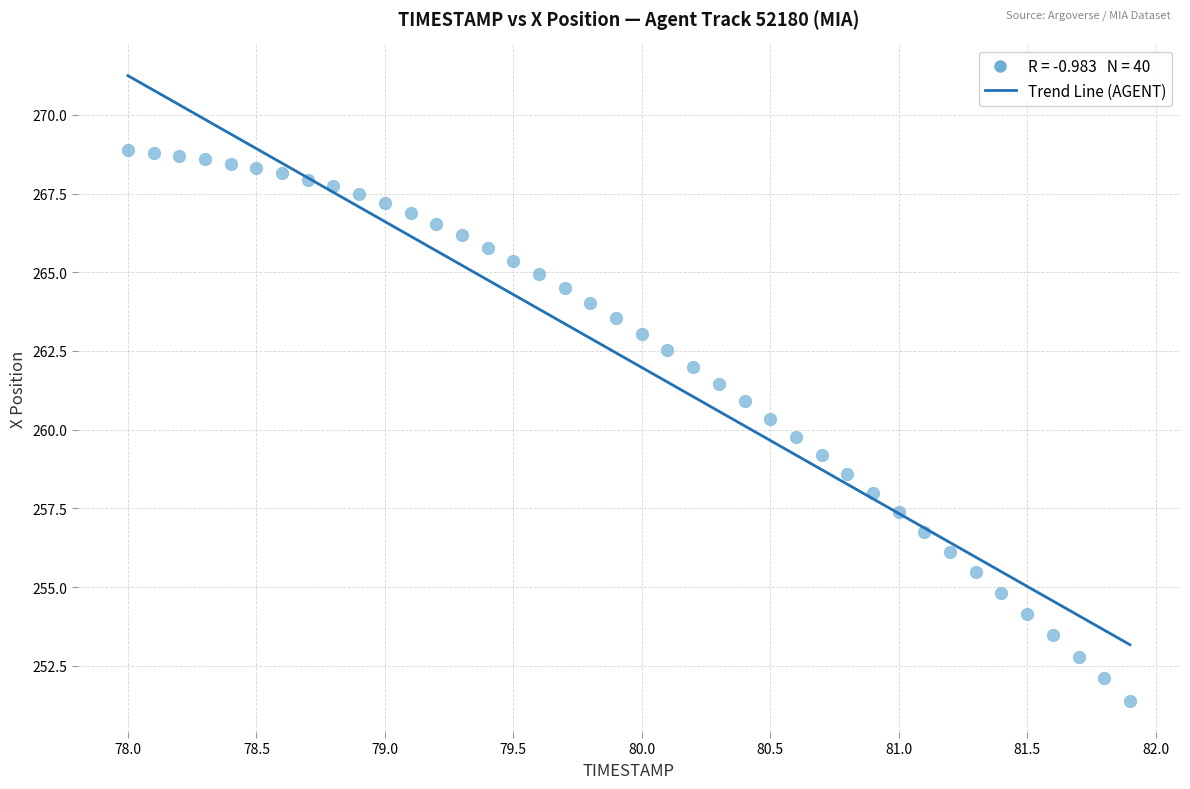

What is the range of Y values (max minus min)?

17.5